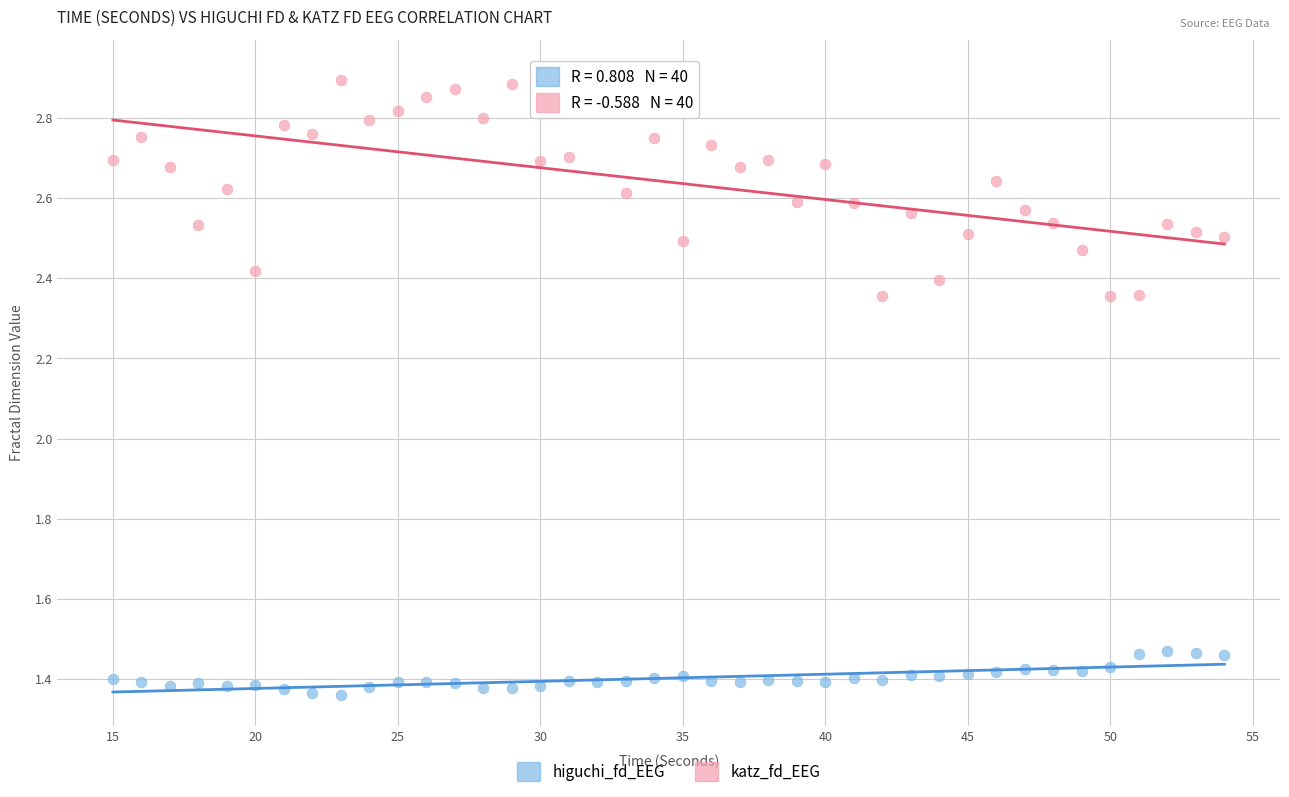

Which series reaches the maximum Y coordinate?

katz_fd_EEG